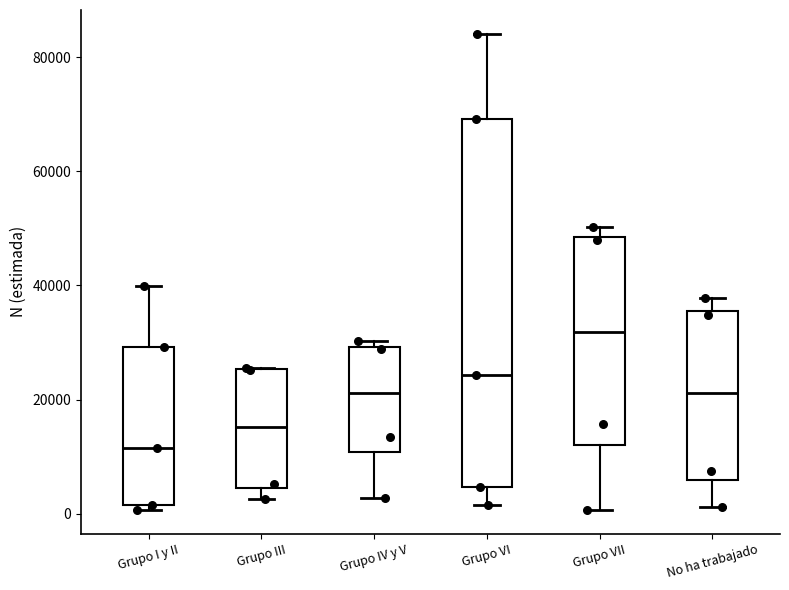

Comparing the boxes themselves (not the whiskers), which one is the tallest?

Grupo VI